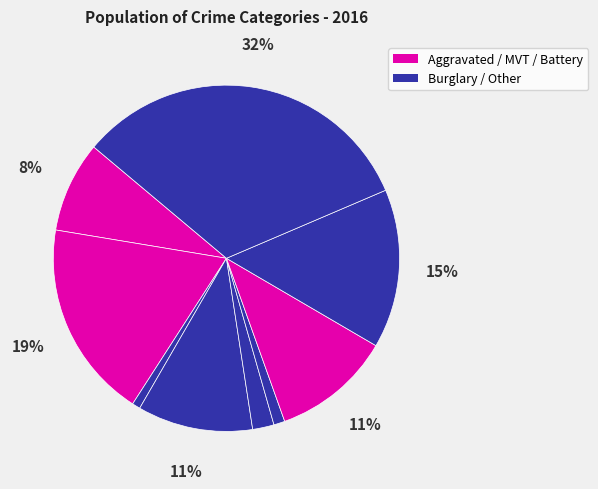

How many segments does this pie chart have?

9